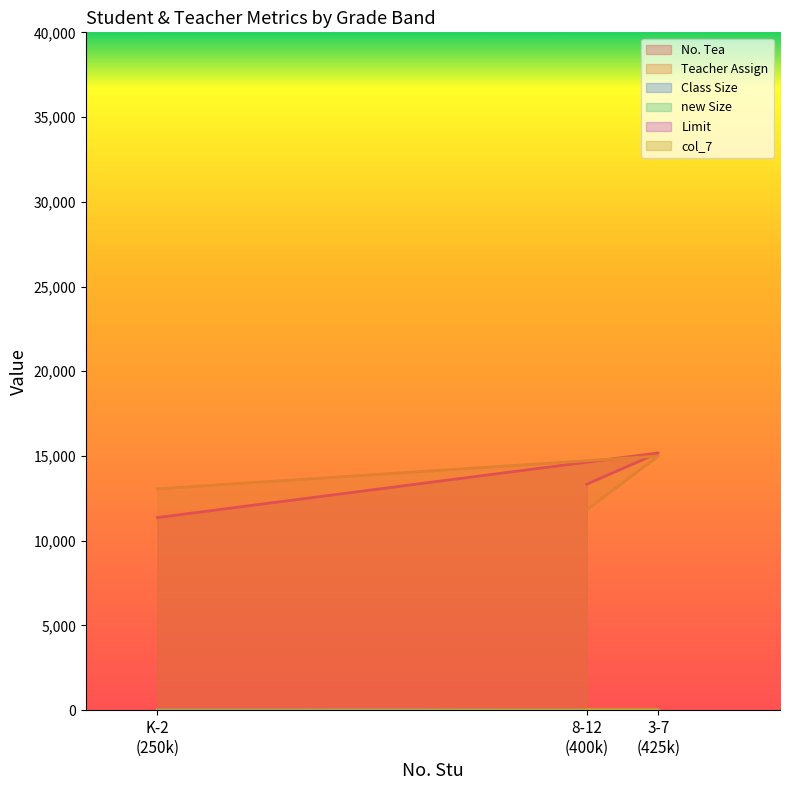

What is the smallest value displayed?

12.0